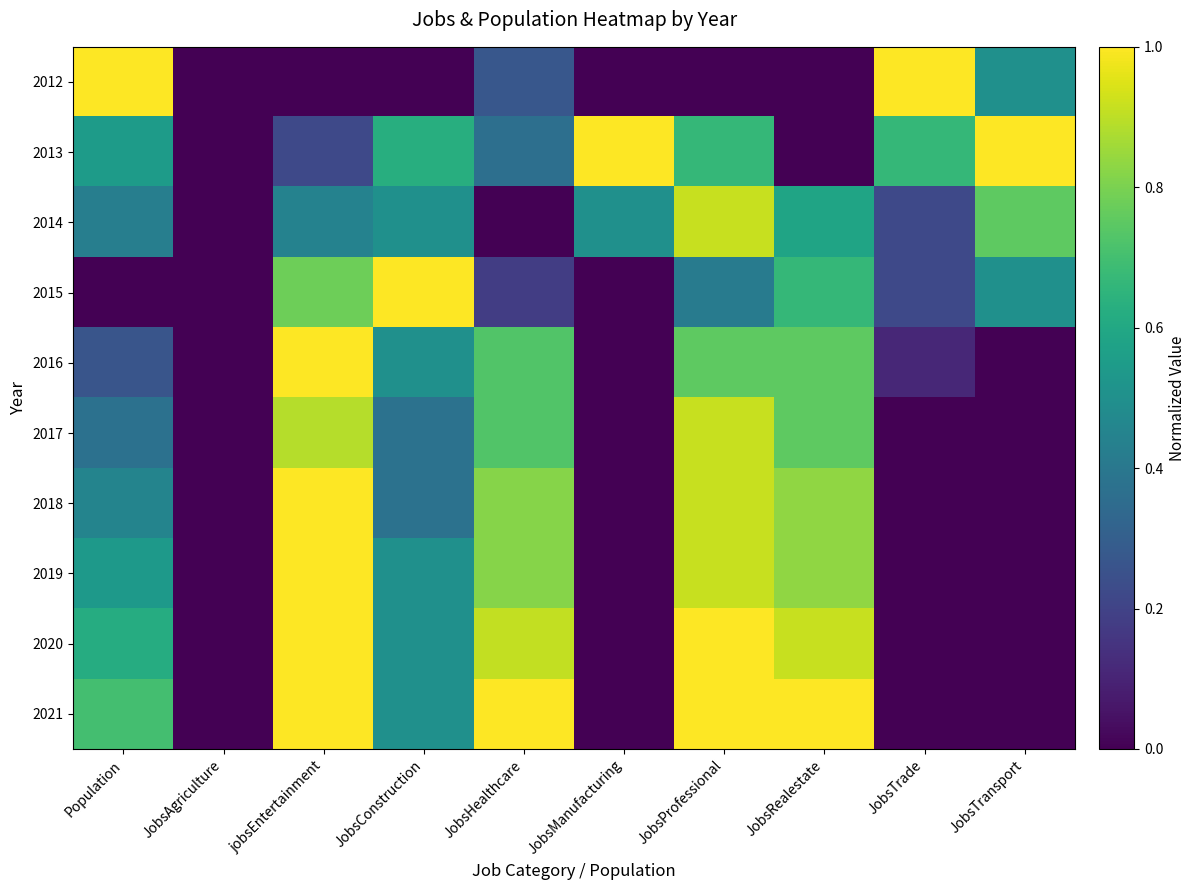

Reading left to right, transcribe all the data shown in this chart.

2012: Population=1.0	JobsAgriculture=0.0	jobsEntertainment=0.0	JobsConstruction=0.0	JobsHealthcare=0.3	JobsManufacturing=0.0	JobsProfessional=0.0	JobsRealestate=0.0	JobsTrade=1.0	JobsTransport=0.5
2013: Population=0.6	JobsAgriculture=0.0	jobsEntertainment=0.2	JobsConstruction=0.6	JobsHealthcare=0.4	JobsManufacturing=1.0	JobsProfessional=0.7	JobsRealestate=0.0	JobsTrade=0.7	JobsTransport=1.0
2014: Population=0.4	JobsAgriculture=0.0	jobsEntertainment=0.4	JobsConstruction=0.5	JobsHealthcare=0.0	JobsManufacturing=0.5	JobsProfessional=0.9	JobsRealestate=0.6	JobsTrade=0.2	JobsTransport=0.8
2015: Population=0.0	JobsAgriculture=0.0	jobsEntertainment=0.8	JobsConstruction=1.0	JobsHealthcare=0.2	JobsManufacturing=0.0	JobsProfessional=0.4	JobsRealestate=0.7	JobsTrade=0.2	JobsTransport=0.5
2016: Population=0.3	JobsAgriculture=0.0	jobsEntertainment=1.0	JobsConstruction=0.5	JobsHealthcare=0.7	JobsManufacturing=0.0	JobsProfessional=0.8	JobsRealestate=0.8	JobsTrade=0.1	JobsTransport=0.0
2017: Population=0.4	JobsAgriculture=0.0	jobsEntertainment=0.9	JobsConstruction=0.4	JobsHealthcare=0.7	JobsManufacturing=0.0	JobsProfessional=0.9	JobsRealestate=0.8	JobsTrade=0.0	JobsTransport=0.0
2018: Population=0.5	JobsAgriculture=0.0	jobsEntertainment=1.0	JobsConstruction=0.4	JobsHealthcare=0.8	JobsManufacturing=0.0	JobsProfessional=0.9	JobsRealestate=0.8	JobsTrade=0.0	JobsTransport=0.0
2019: Population=0.5	JobsAgriculture=0.0	jobsEntertainment=1.0	JobsConstruction=0.5	JobsHealthcare=0.8	JobsManufacturing=0.0	JobsProfessional=0.9	JobsRealestate=0.8	JobsTrade=0.0	JobsTransport=0.0
2020: Population=0.6	JobsAgriculture=0.0	jobsEntertainment=1.0	JobsConstruction=0.5	JobsHealthcare=0.9	JobsManufacturing=0.0	JobsProfessional=1.0	JobsRealestate=0.9	JobsTrade=0.0	JobsTransport=0.0
2021: Population=0.7	JobsAgriculture=0.0	jobsEntertainment=1.0	JobsConstruction=0.5	JobsHealthcare=1.0	JobsManufacturing=0.0	JobsProfessional=1.0	JobsRealestate=1.0	JobsTrade=0.0	JobsTransport=0.0